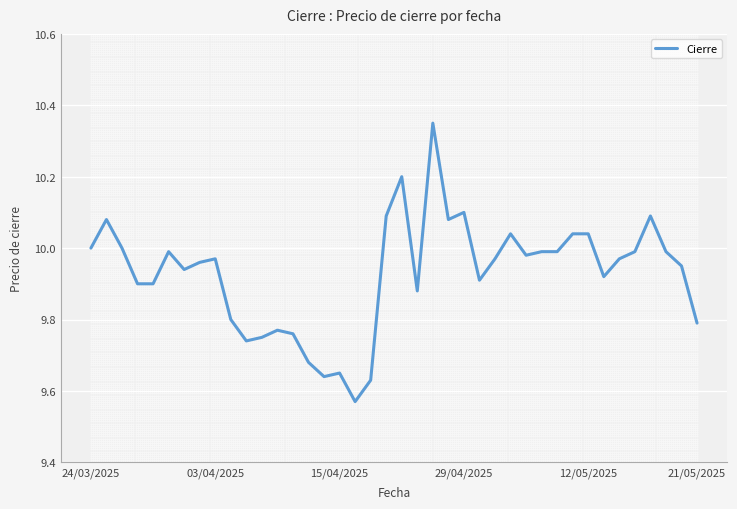

Which has a higher value, 24/03/2025 or 15/04/2025?

24/03/2025